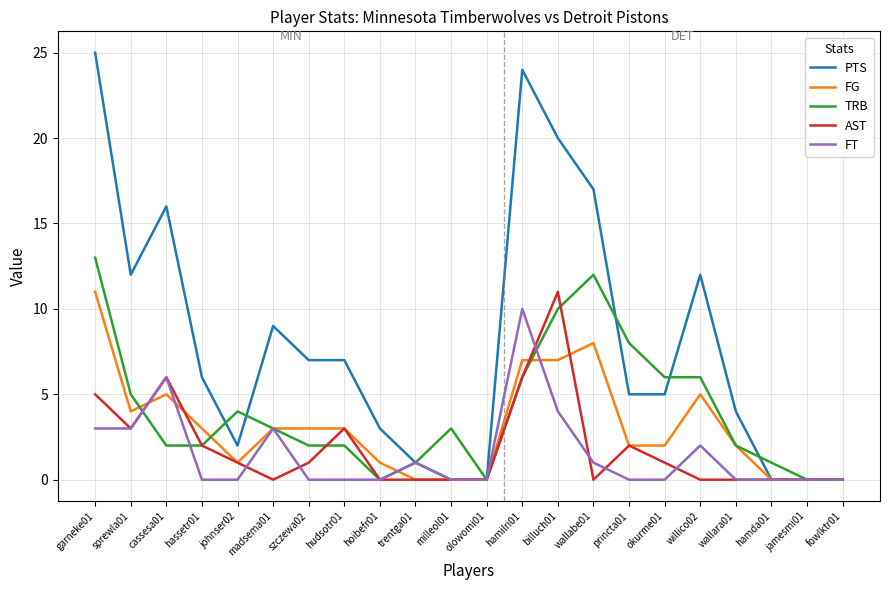

Is the value of AST at milleol01 greater than the value of TRB at wallara01?

No